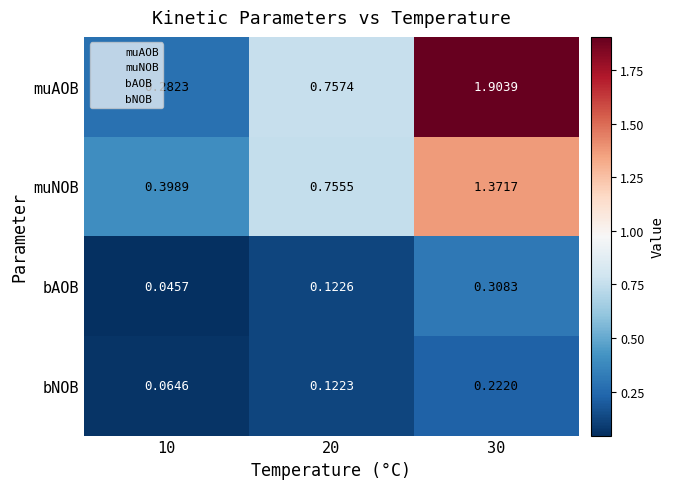

Is the value of muAOB at 20 greater than the value of bNOB at 10?

Yes